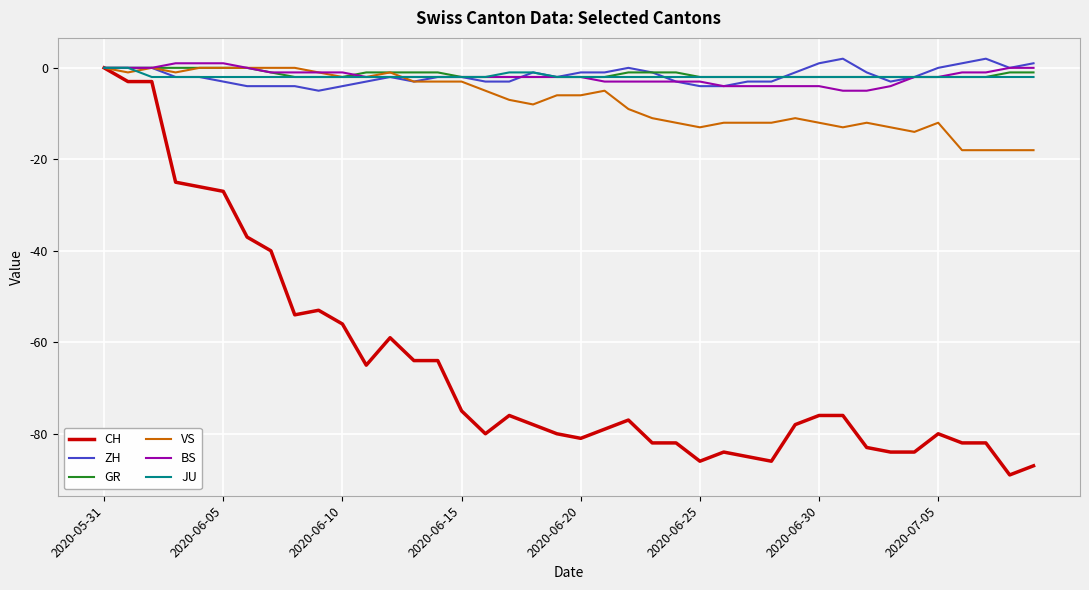

What are all the series names shown in the legend?

CH, ZH, GR, VS, BS, JU